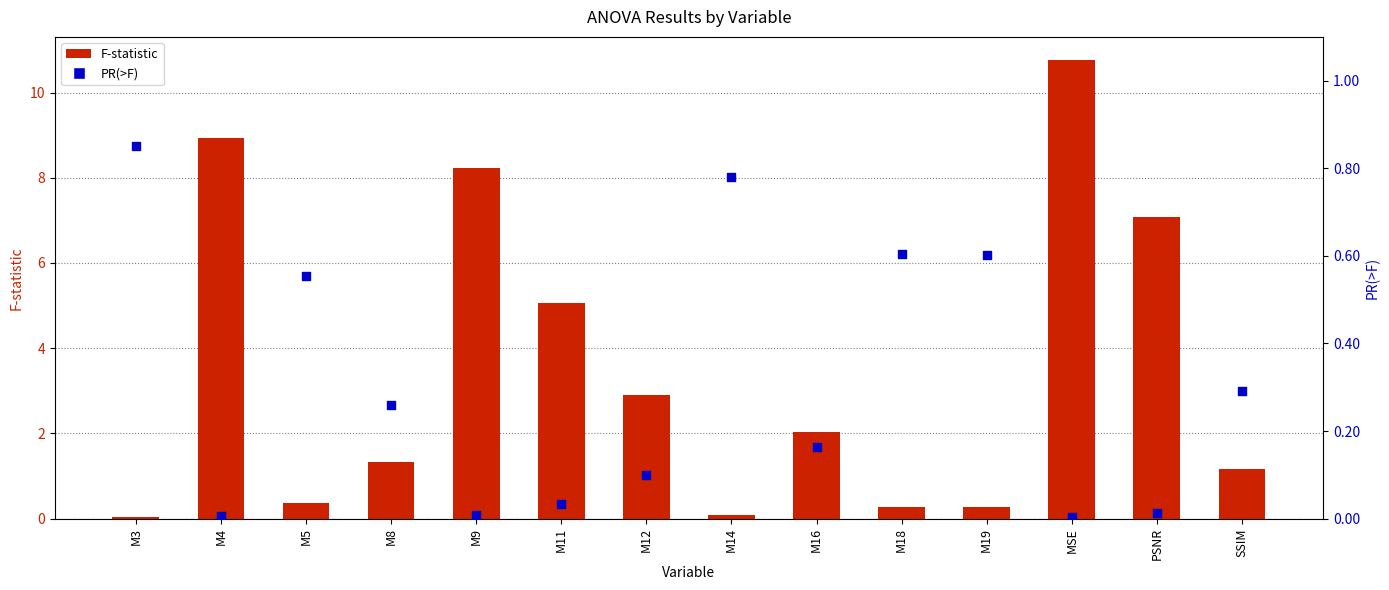

What are all the series names shown in the legend?

F-statistic, PR(>F)